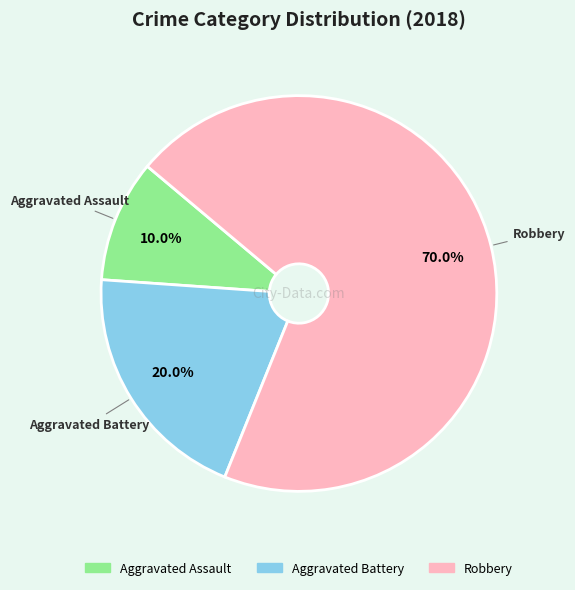

What percentage is NOT represented by Aggravated Battery?

80.0%